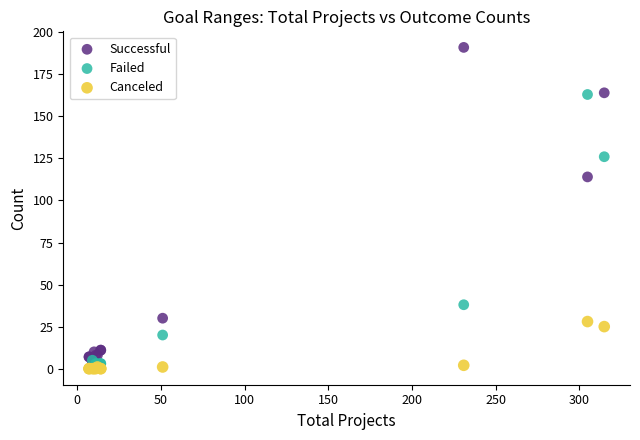

In the Failed series, what Y value is closest to 81?

38